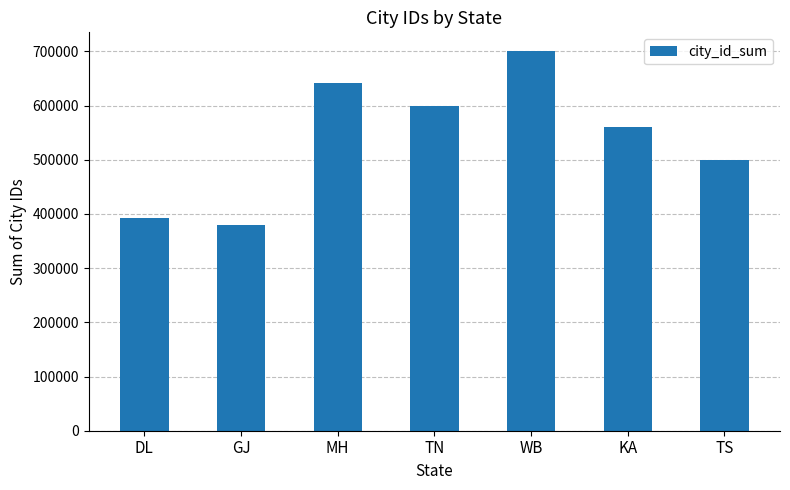

Reading left to right, transcribe all the data shown in this chart.

393204	380001	641534	600002	700005	560004	500005